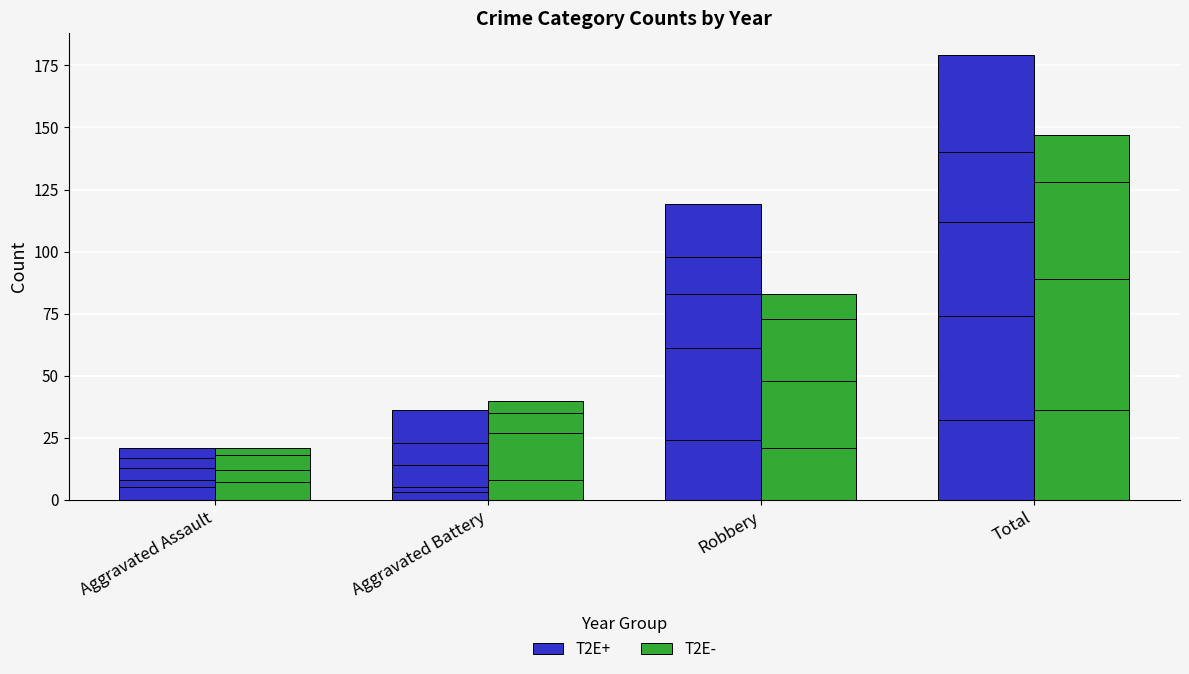

What is the average value of the T2E+ series?

89